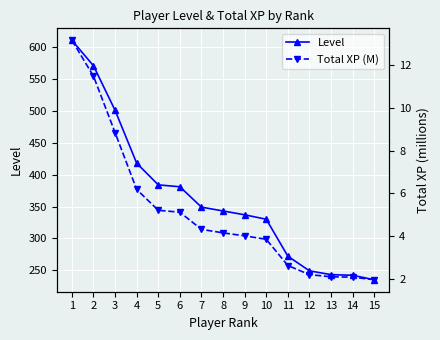

Which has a higher value, 1 or 10?

1